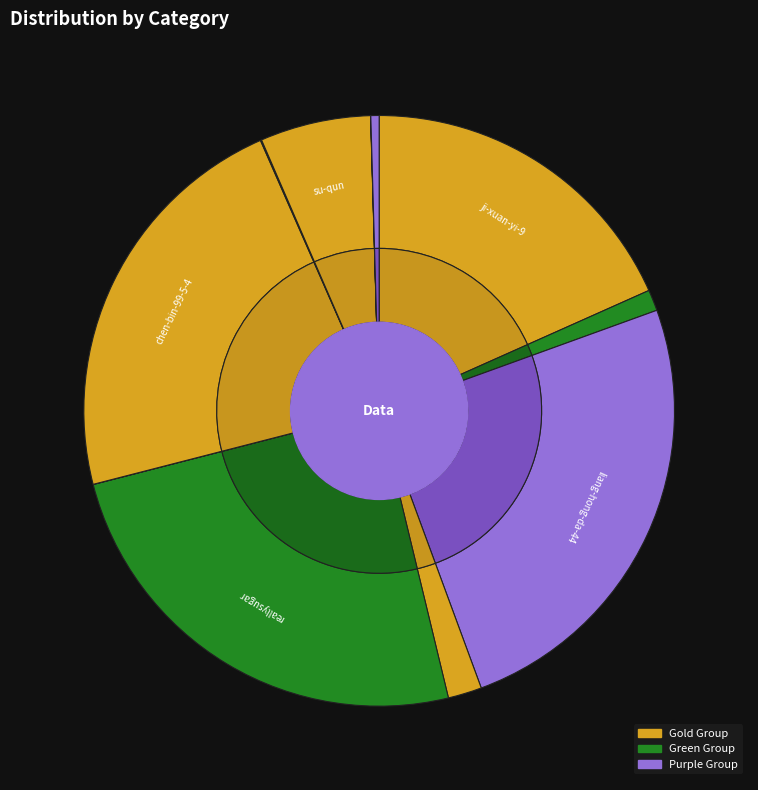

Does any single category account for the majority?

No